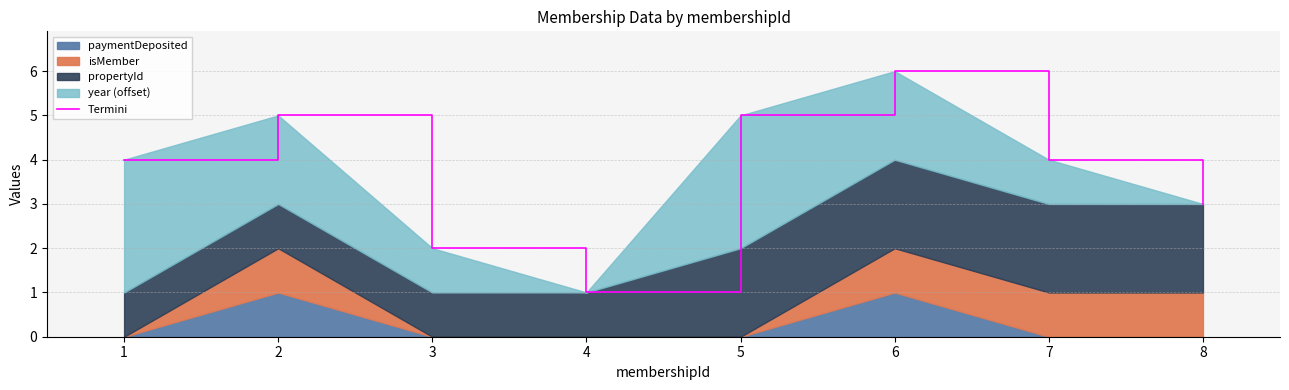

How many data points are above 4?

3